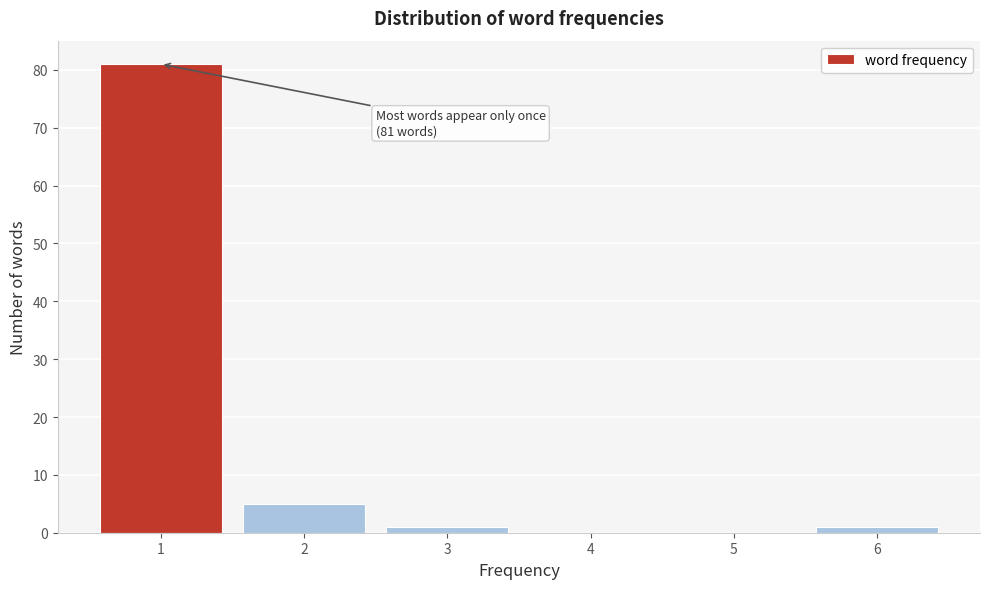

Which range on the x-axis has the tallest bar?

0.5 to 1.5